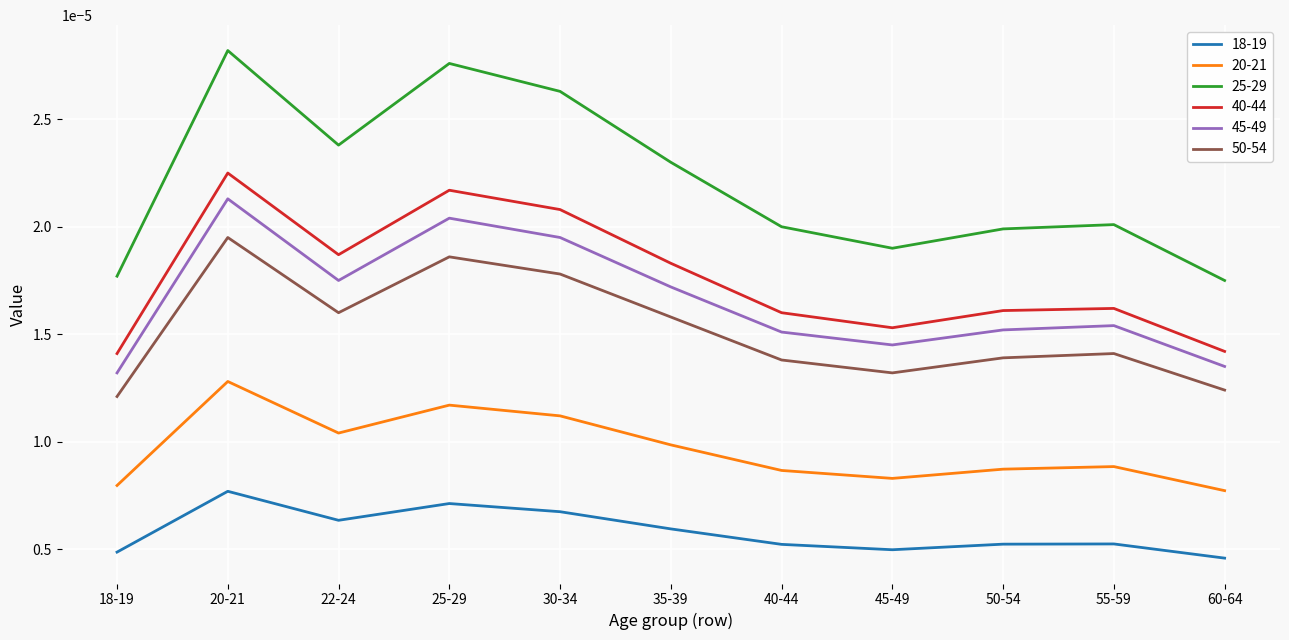

At which label does 45-49 reach its peak?

20-21